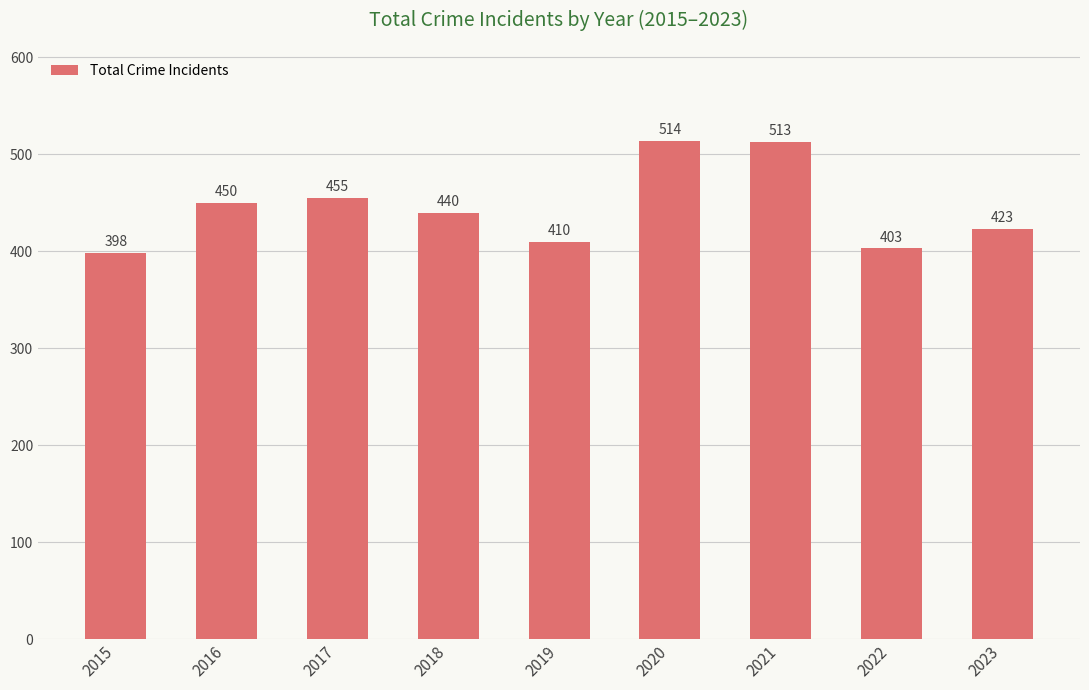

The chart shows a value of 513 at 2021. True or false?

True